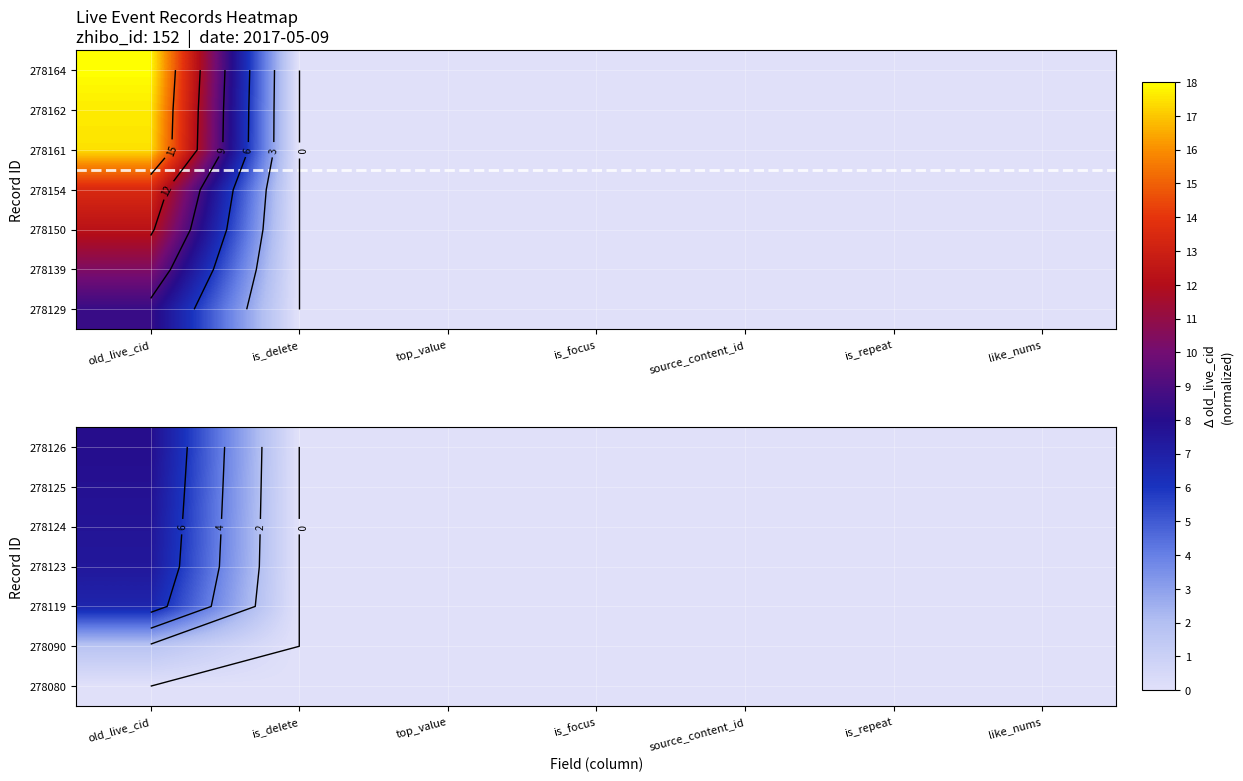

Which has a higher value, top_value or source_content_id?

top_value